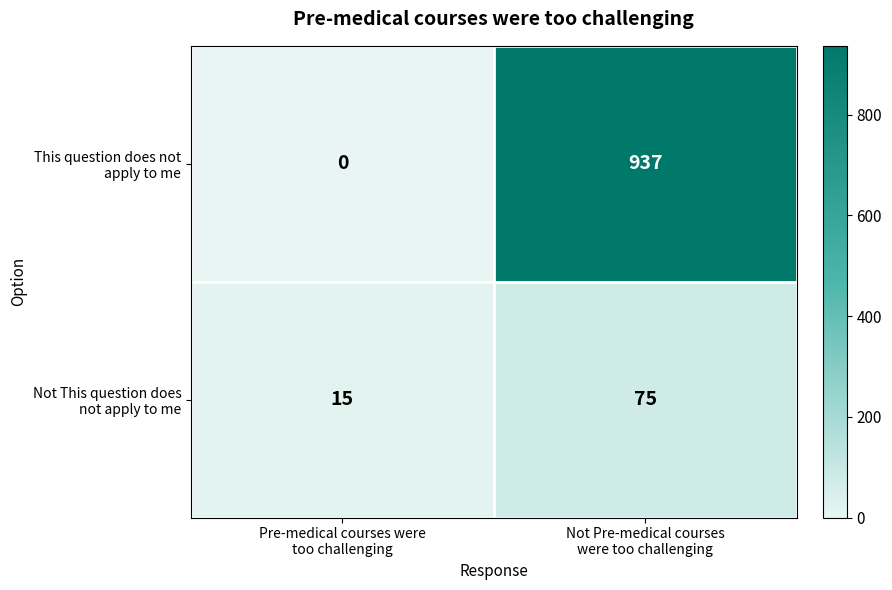

What is the maximum value shown in the chart?

937